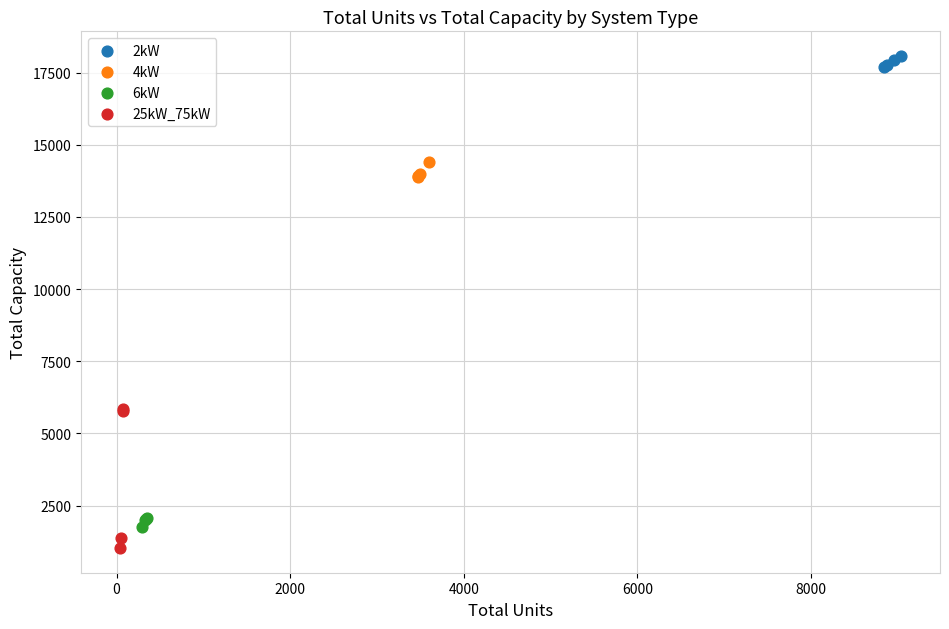

Which series has the widest spread of Y values?

25kW_75kW